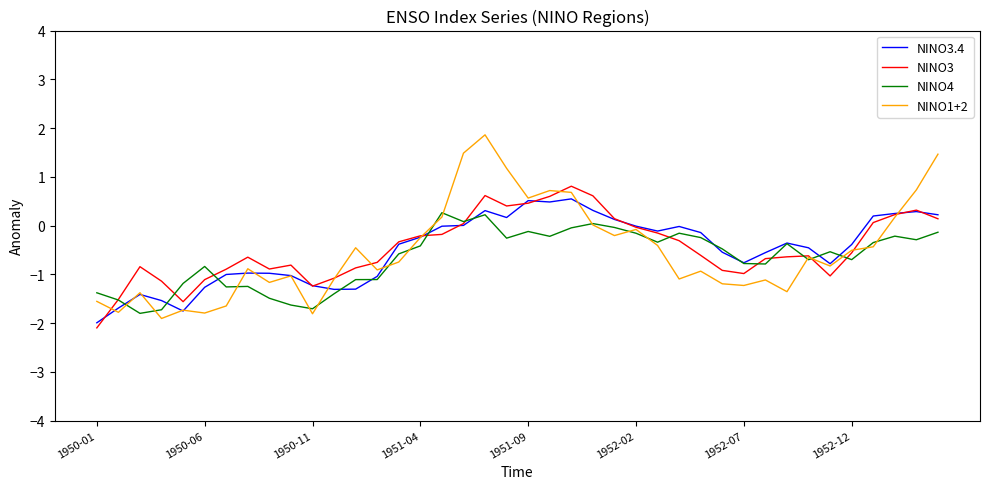

Which series has the largest range (max minus min)?

NINO1+2